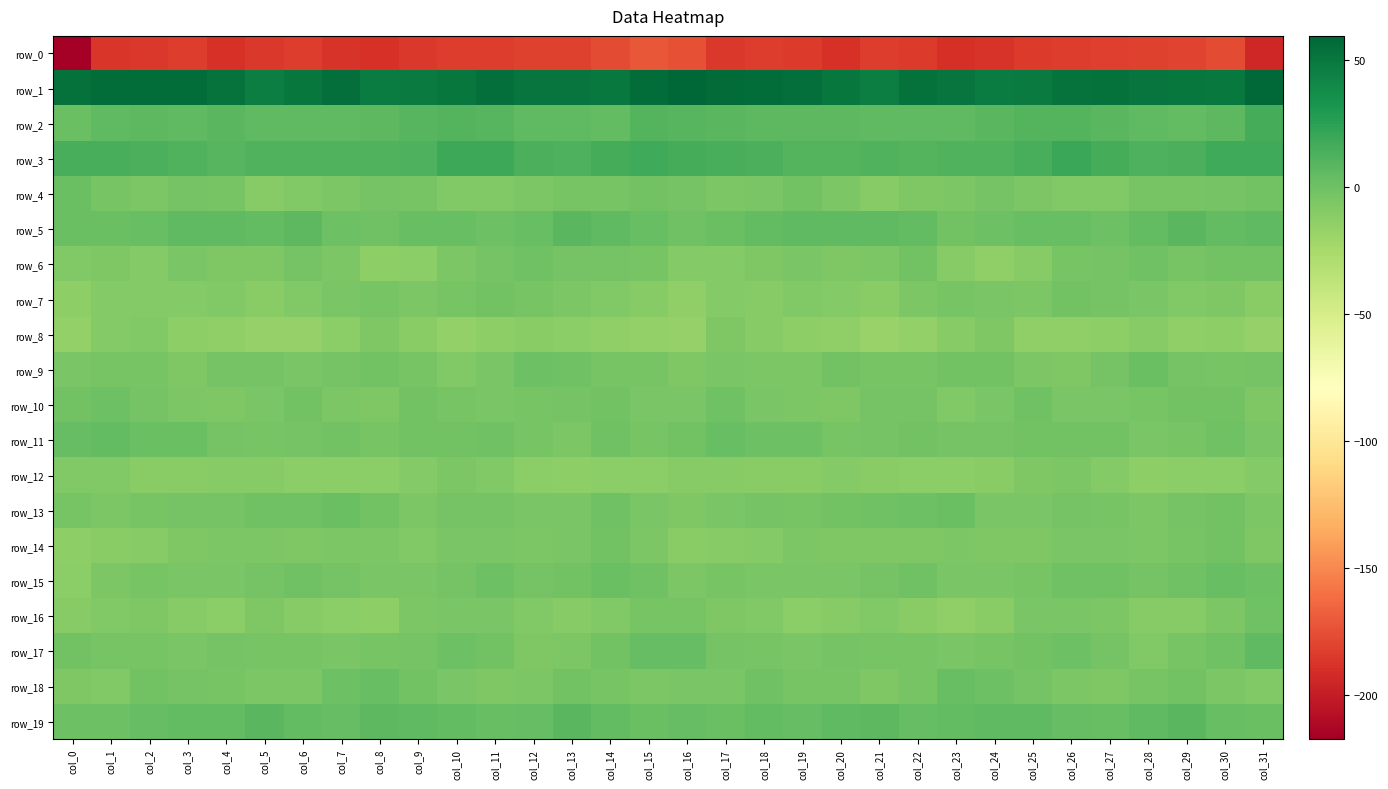

The value of row_1 at col_10 is 28.5. True or false?

False